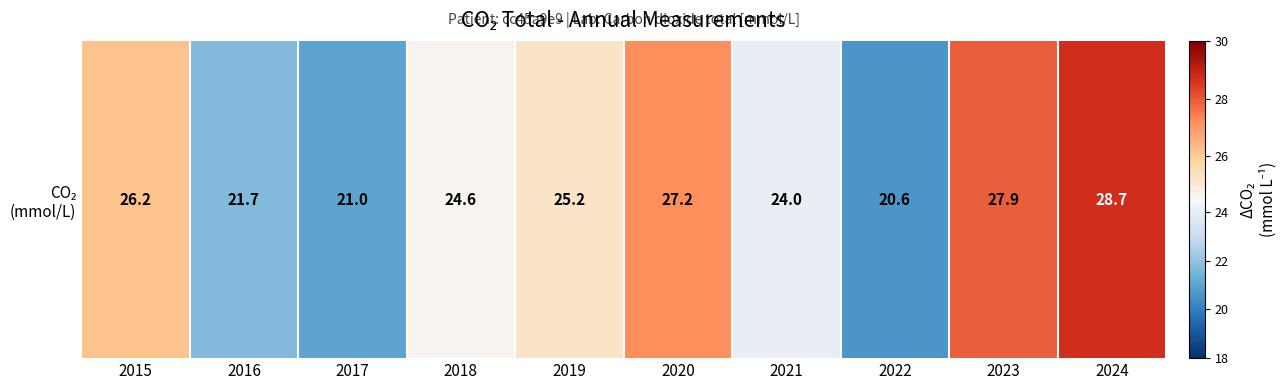

List the labels in order of value, largest first.

2024, 2023, 2020, 2015, 2019, 2018, 2021, 2016, 2017, 2022